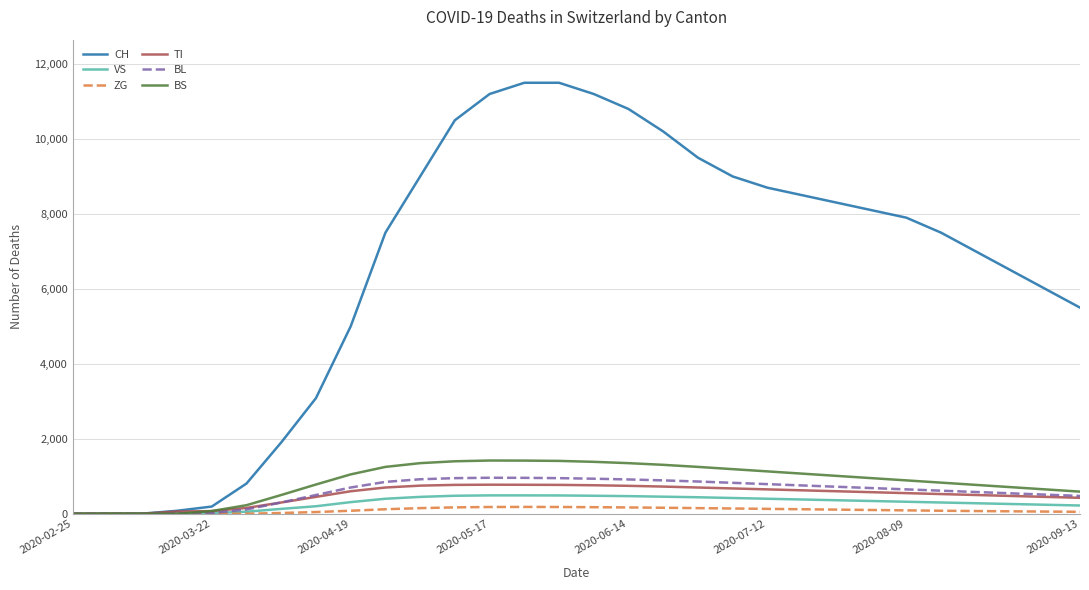

What is the maximum value shown in the chart?

11500